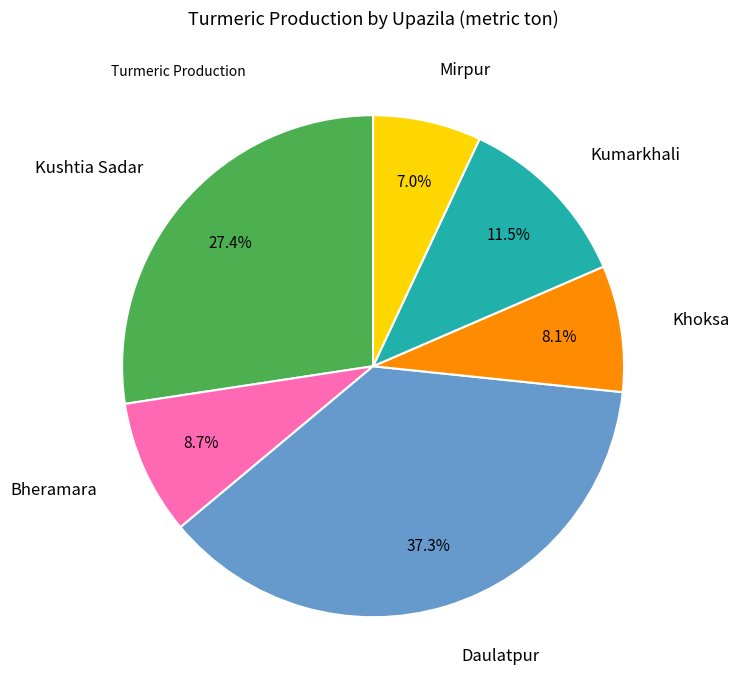

Is there a majority slice in this chart?

No